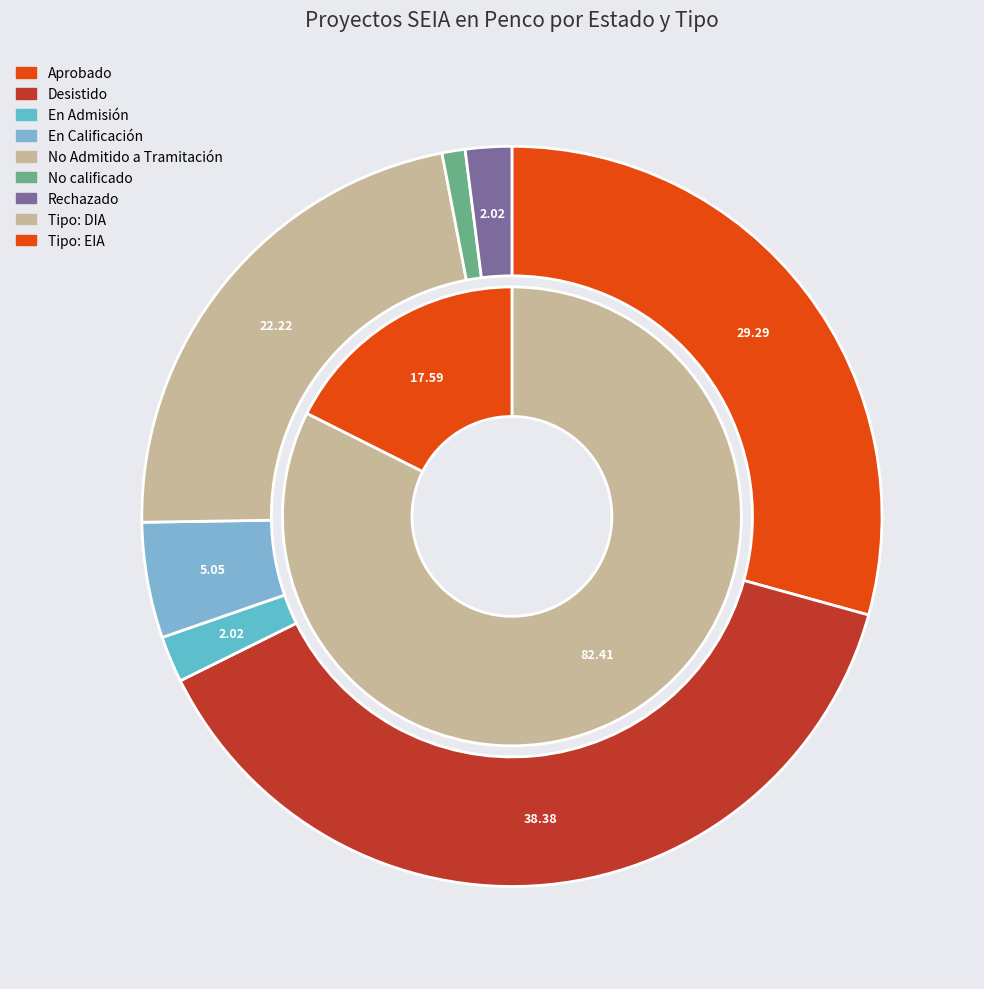

Is the sum of No Admitido a Tramitación and En Calificación greater than half?

No